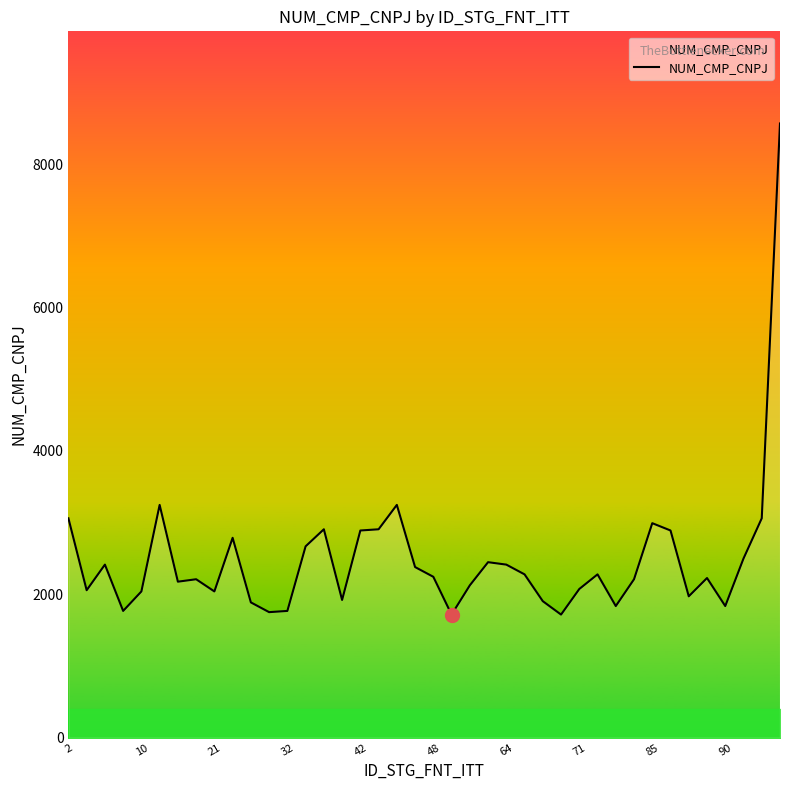

What is the difference between the maximum and minimum values?

6851